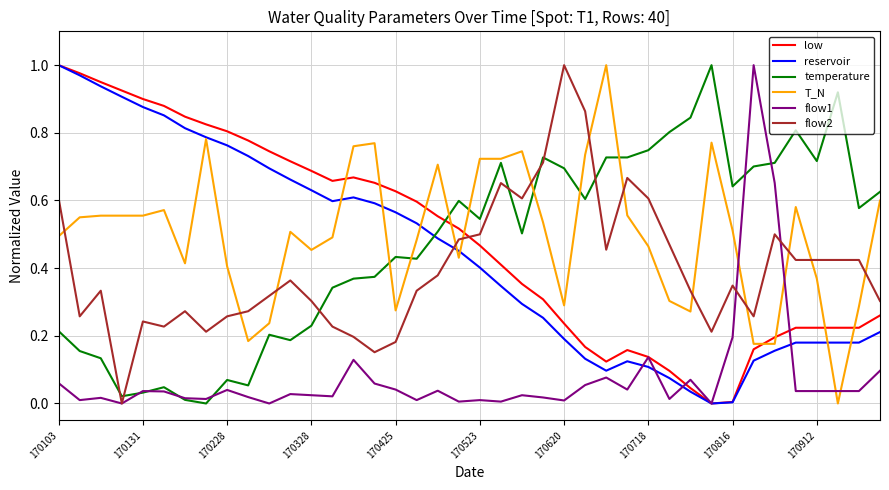

True or false: low and temperature intersect in this chart.

True